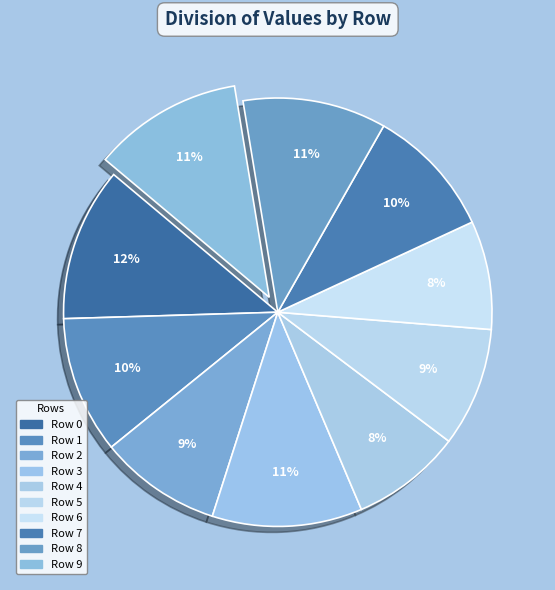

Does any single category account for the majority?

No